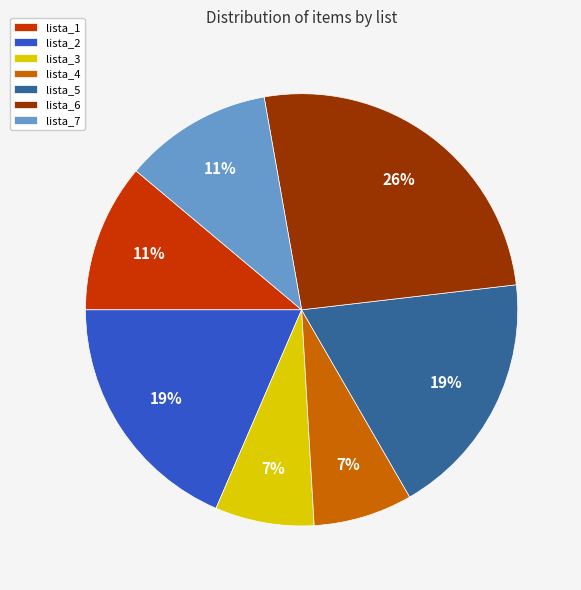

True or false: lista_1 accounts for 11% of the total.

True